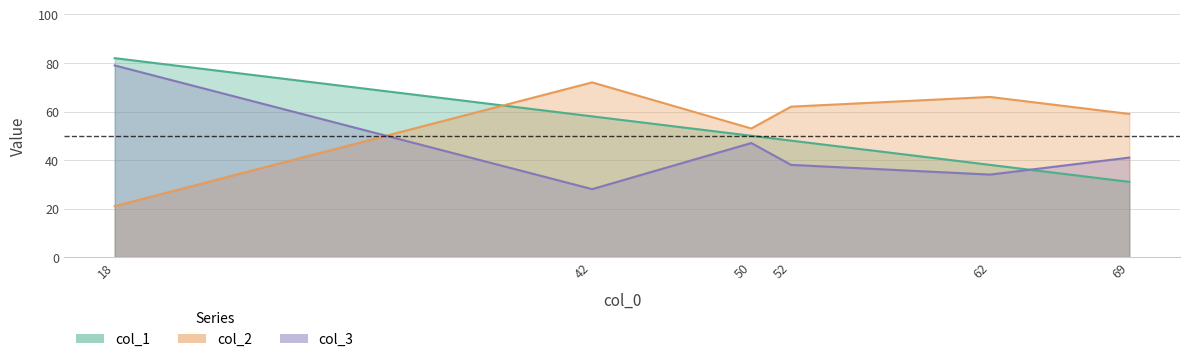

Read the col_1 value at 52, to the nearest 10.

50